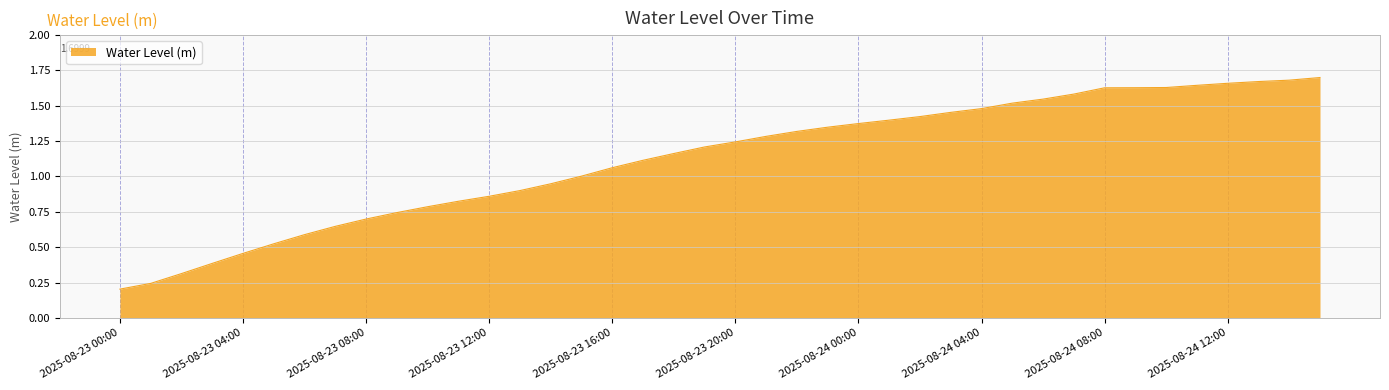

What is the sum of all values?

44.9